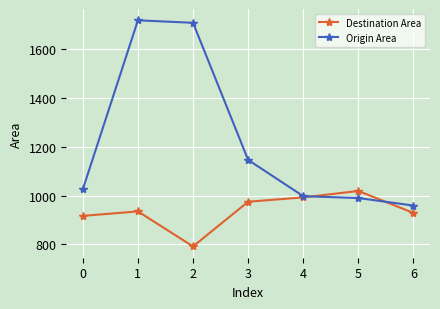

What is the average value of the Origin Area series?

1221.1